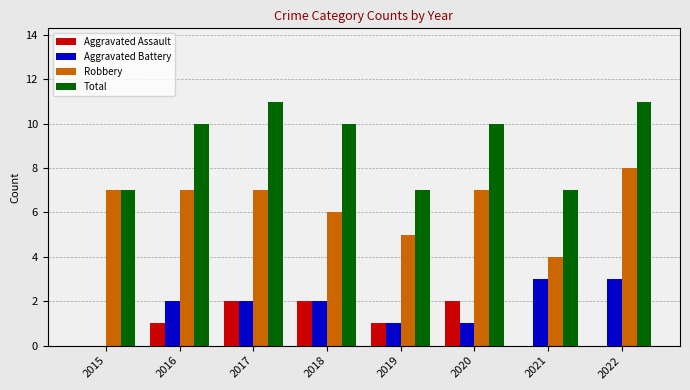

Reading left to right, extract all data points from this chart.

Aggravated Assault: 0	1	2	2	1	2	0	0
Aggravated Battery: 0	2	2	2	1	1	3	3
Robbery: 7	7	7	6	5	7	4	8
Total: 7	10	11	10	7	10	7	11